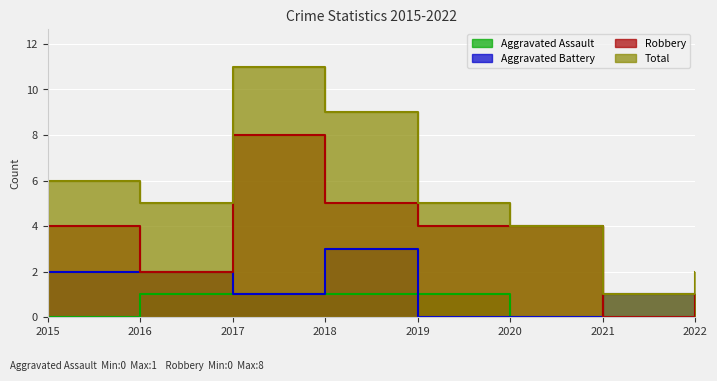

What is the difference between the Aggravated Assault values at 2019 and 2022?

1